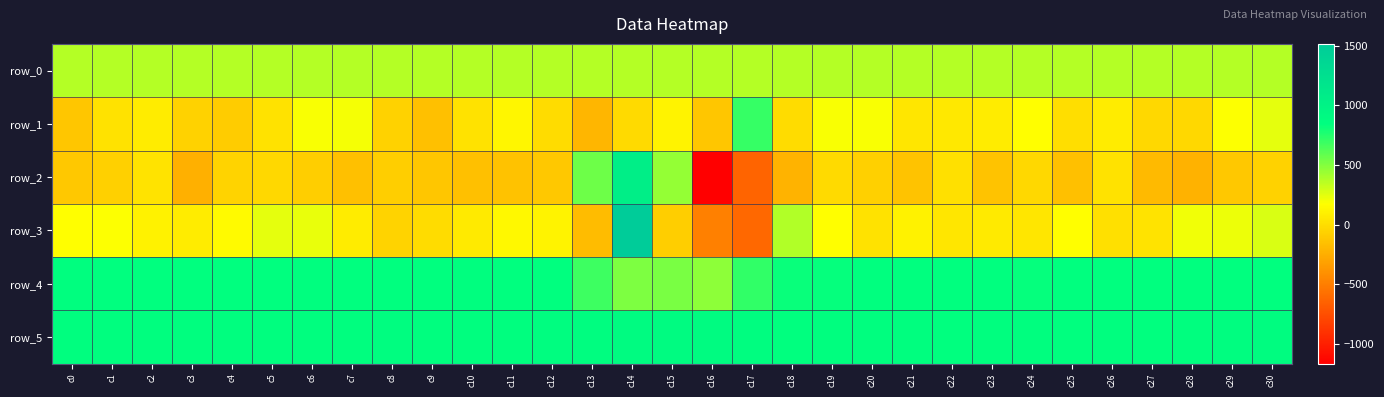

Which category has the lowest value in the row_5 series?

c22